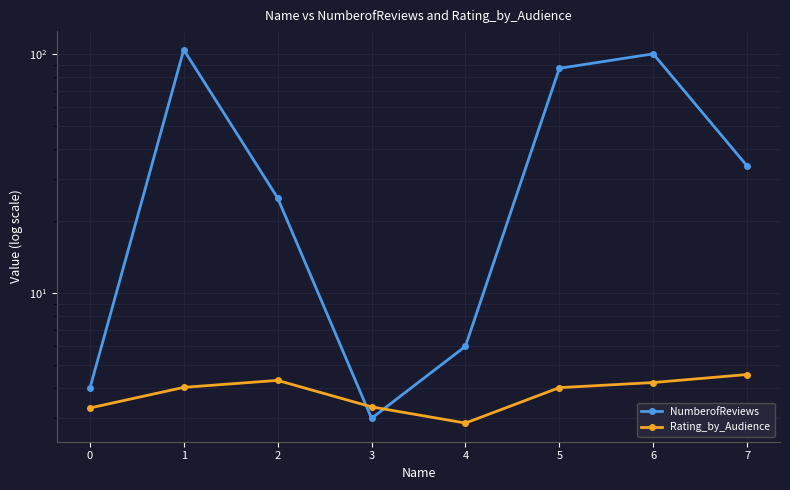

Which series changed the most between 1 and 2?

NumberofReviews